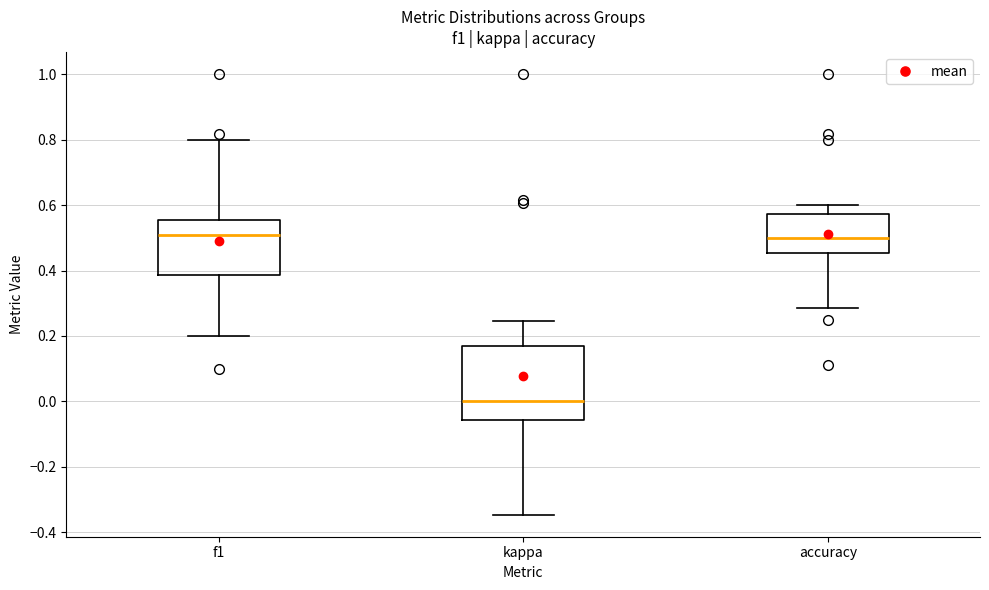

Which box is the tallest, from its lower edge to its upper edge?

kappa